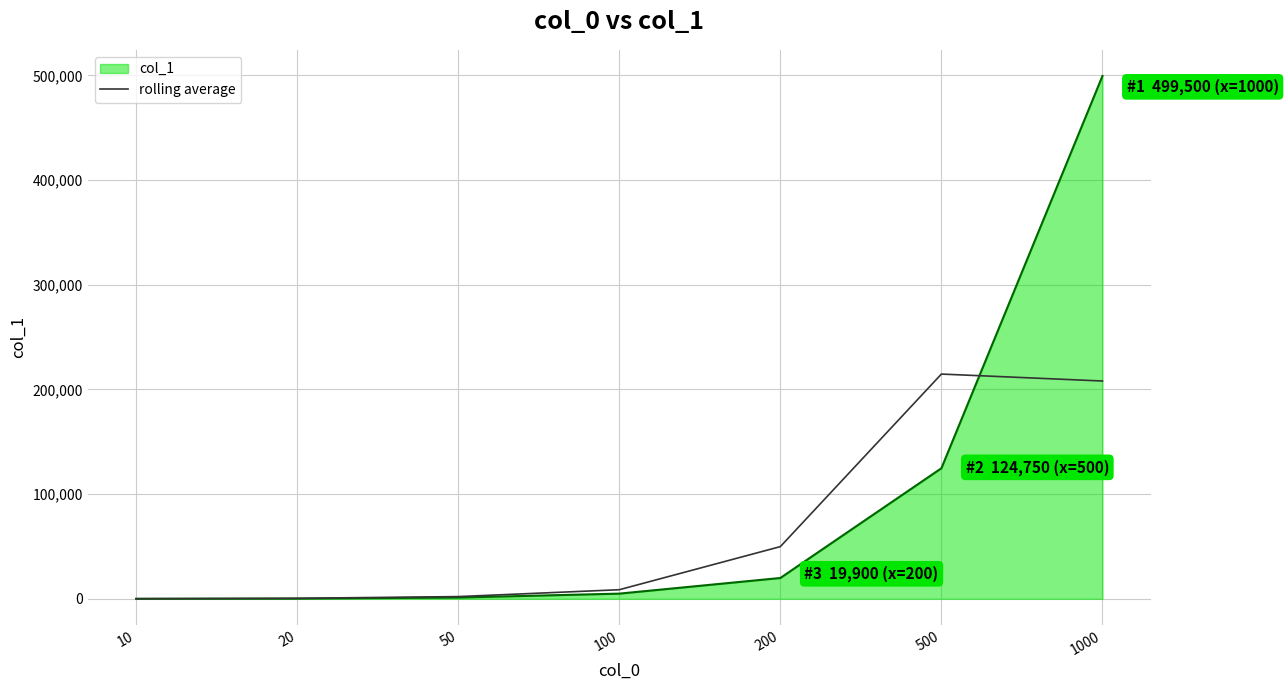

At which category is the sum across all series the highest?

1000